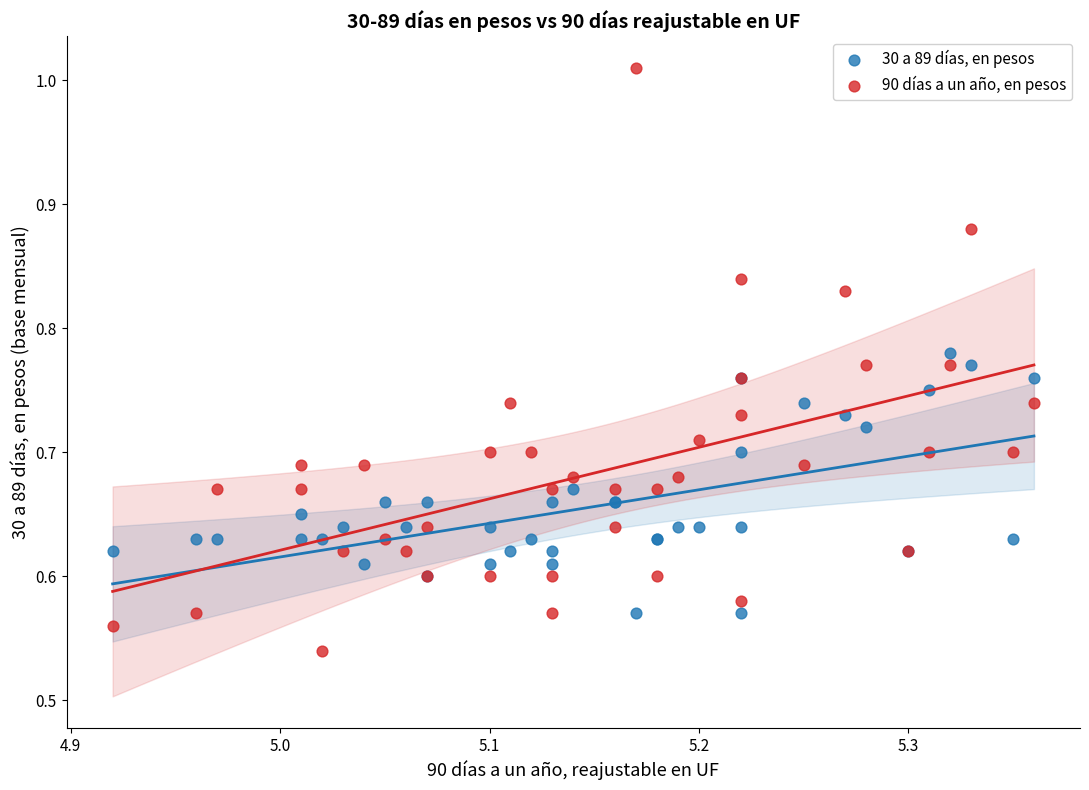

What is the X range (max minus min) for the scatter plot?

0.4